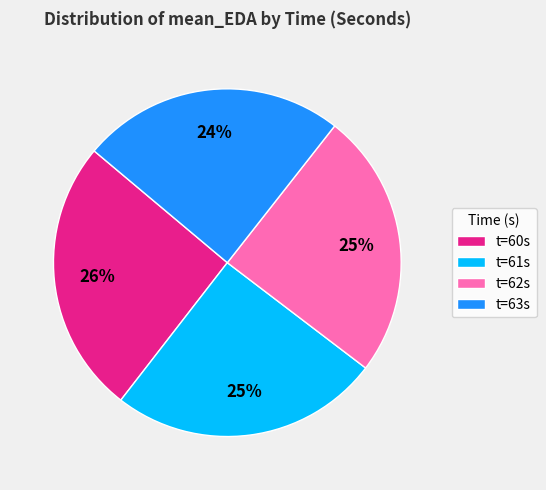

To the nearest percent, what percentage of the pie is t=63s?

24%